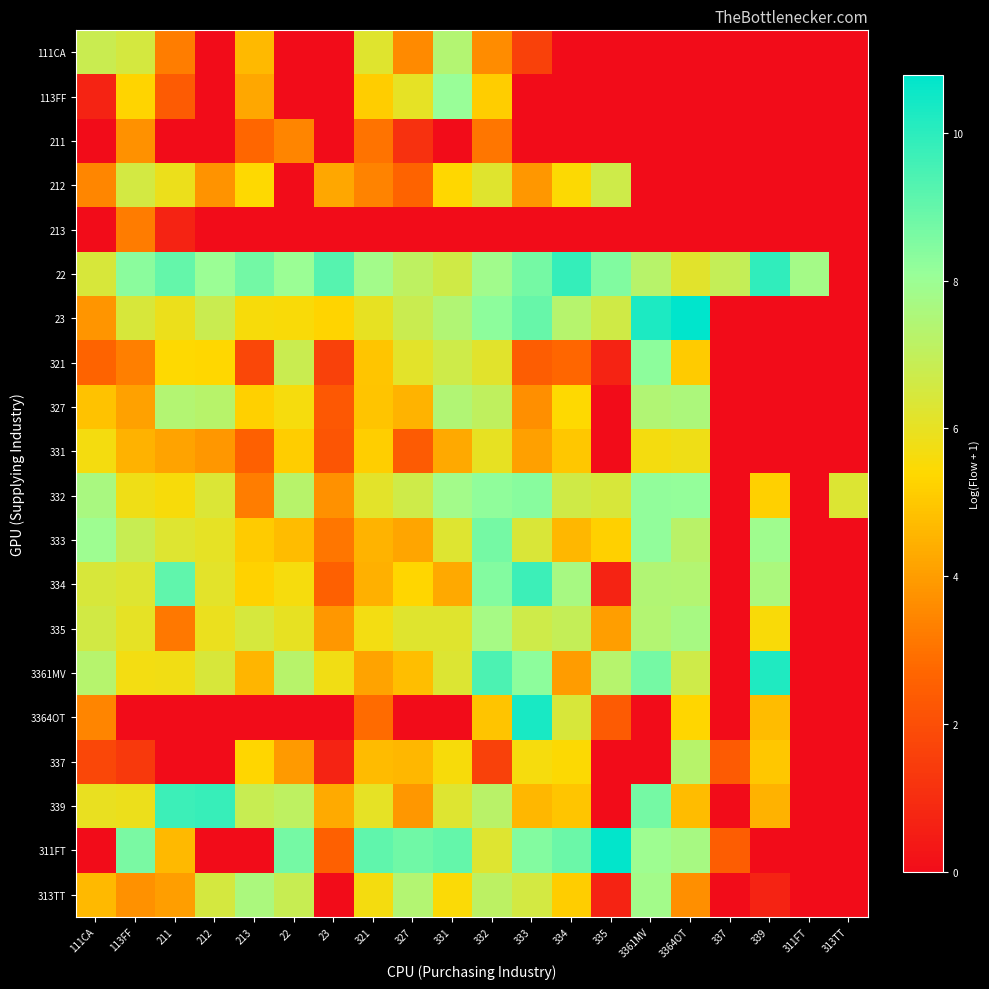

Between 111CA and 313TT, which series saw the biggest shift?

333